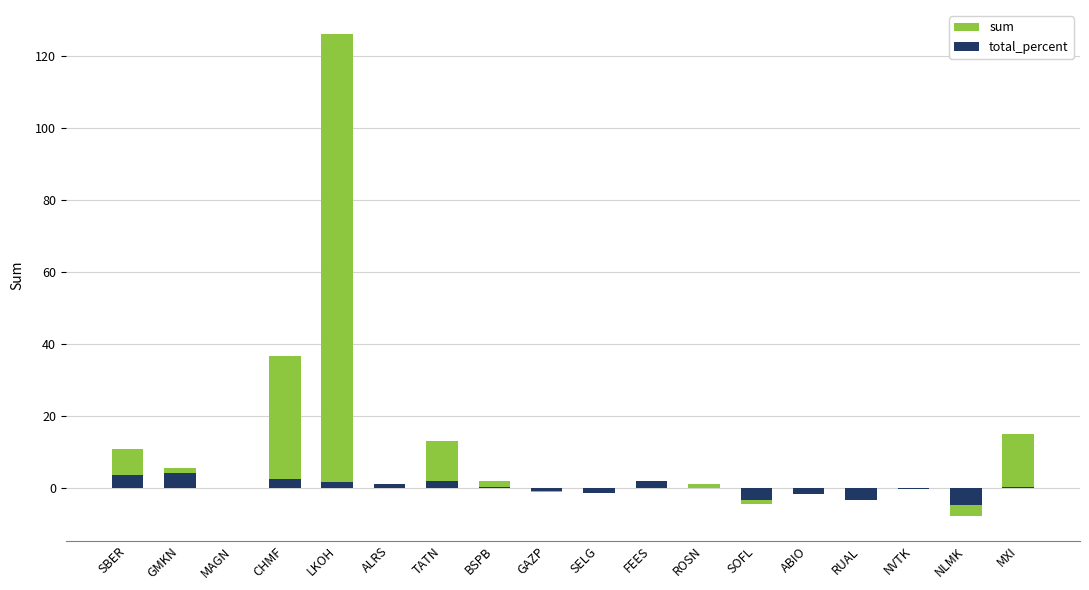

How many values in the sum series are below 0?

7